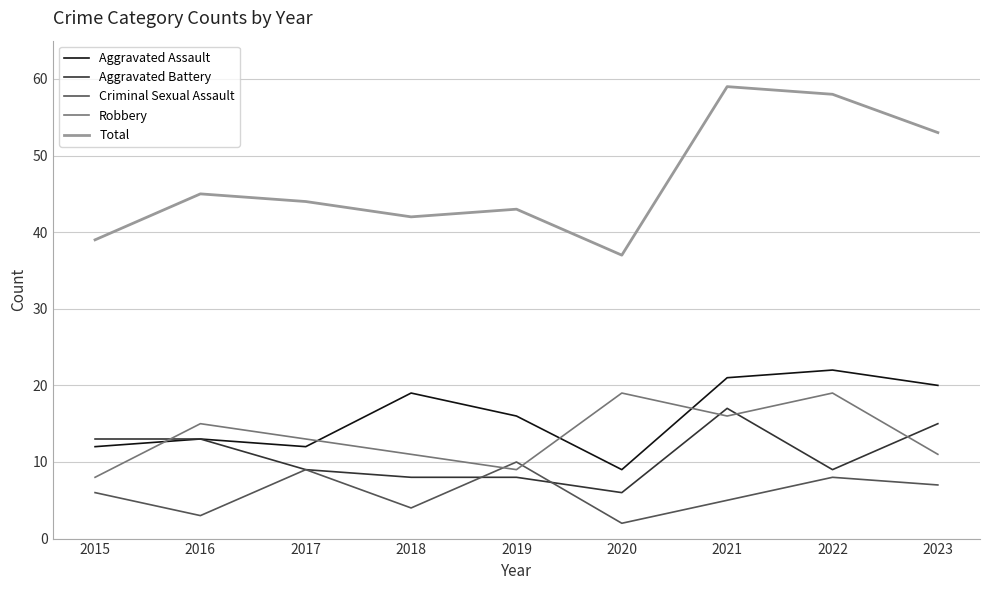

Reading left to right, transcribe all the data shown in this chart.

Aggravated Assault: 12	13	12	19	16	9	21	22	20
Aggravated Battery: 13	13	9	8	8	6	17	9	15
Criminal Sexual Assault: 6	3	9	4	10	2	5	8	7
Robbery: 8	15	13	11	9	19	16	19	11
Total: 39	45	44	42	43	37	59	58	53